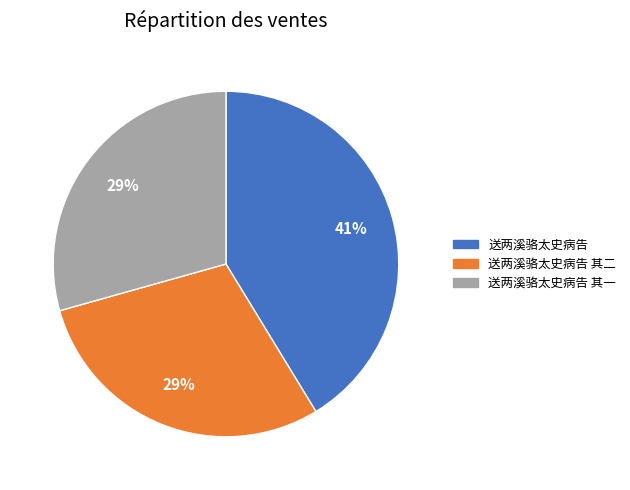

The 送两溪骆太史病告 其二 slice represents 40% of the pie. True or false?

False